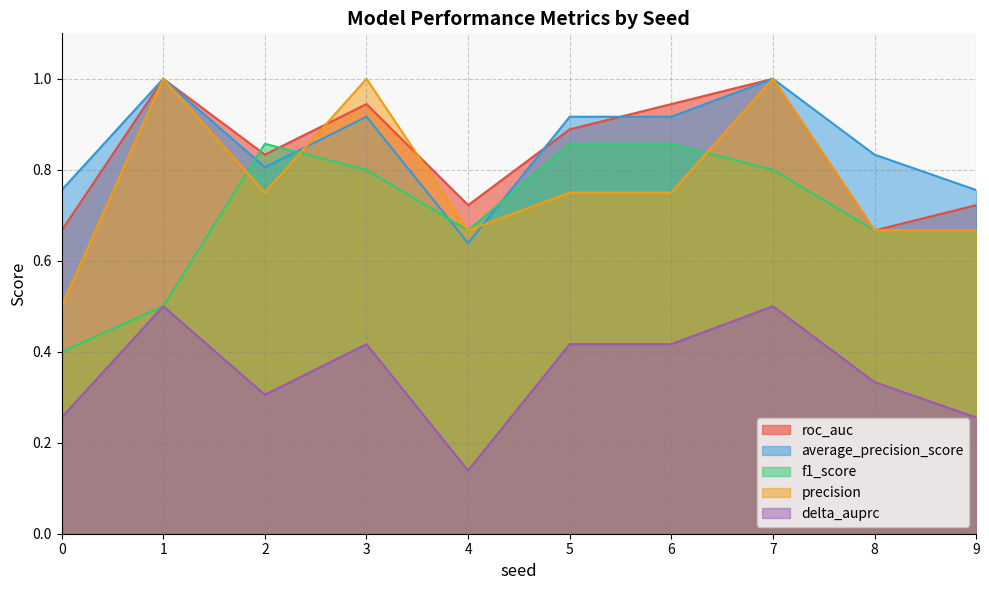

In roc_auc, how many points are higher than both neighbors (excluding endpoints)?

3